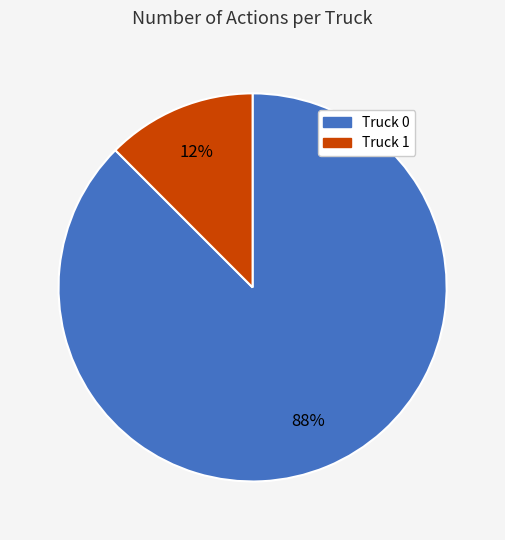

Combined, do Truck 0 and Truck 1 account for over 50%?

Yes